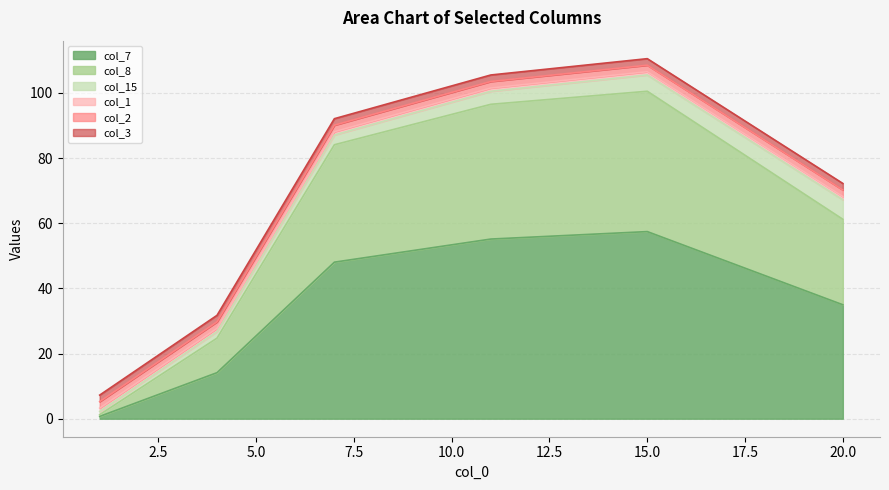

Reading left to right, what are all the values shown in this chart?

col_7: 0.7	14.1	48.0	55.1	57.4	35.0
col_8: 0.5	10.6	36.0	41.4	43.1	26.2
col_15: 1.0	2.0	3.0	4.0	5.0	6.0
col_1: 1.0	1.0	1.0	1.0	1.0	1.0
col_2: 2.0	2.0	2.0	2.0	2.0	2.0
col_3: 2.0	2.0	2.0	2.0	2.0	2.0